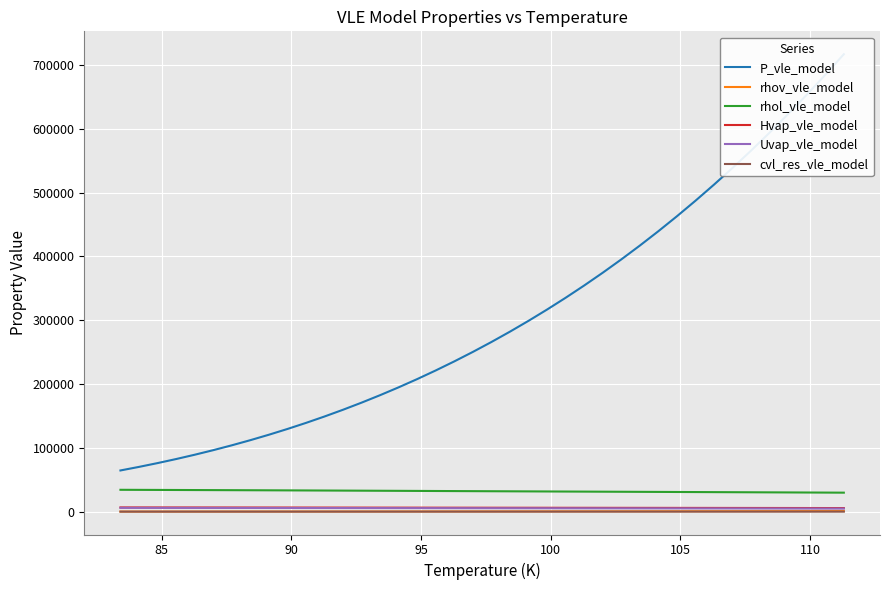

True or false: rhol_vle_model and rhov_vle_model intersect in this chart.

False